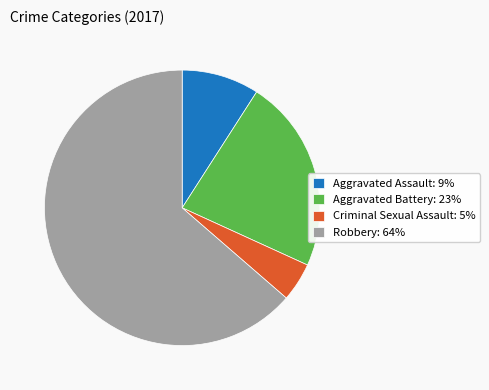

Which category has the smallest portion of the pie?

Criminal Sexual Assault